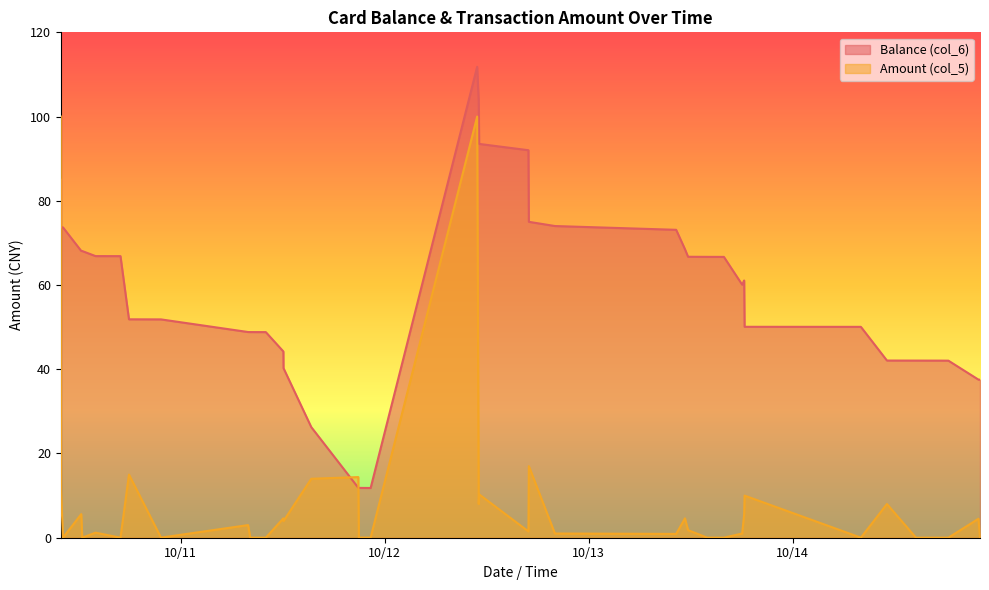

At which label does Balance (col_6) reach its peak?

2014/10/12 10:53